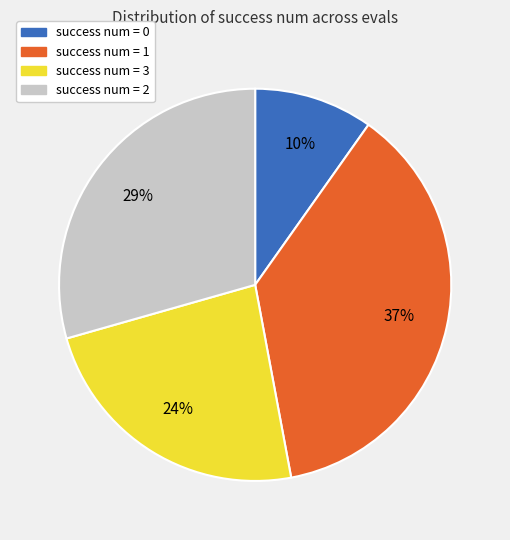

How many slices are in this pie chart?

4